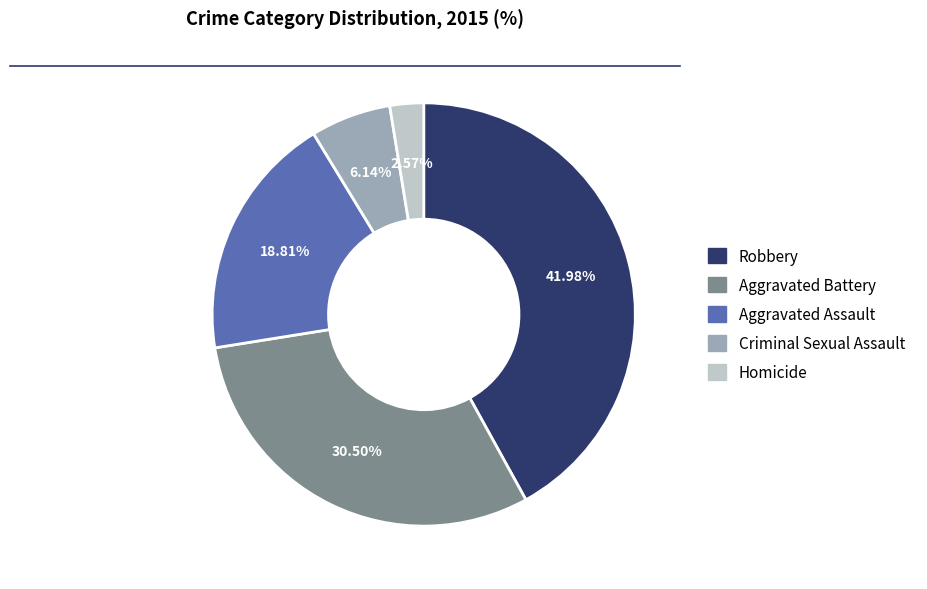

What is the smallest slice in the pie chart?

Homicide